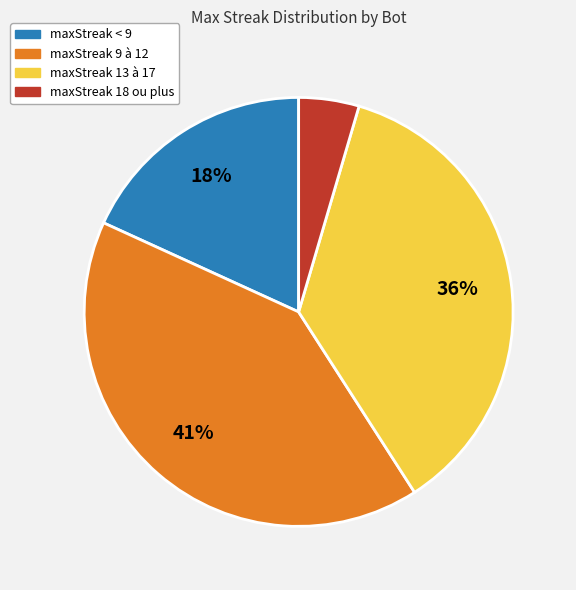

Does any single category account for the majority?

No